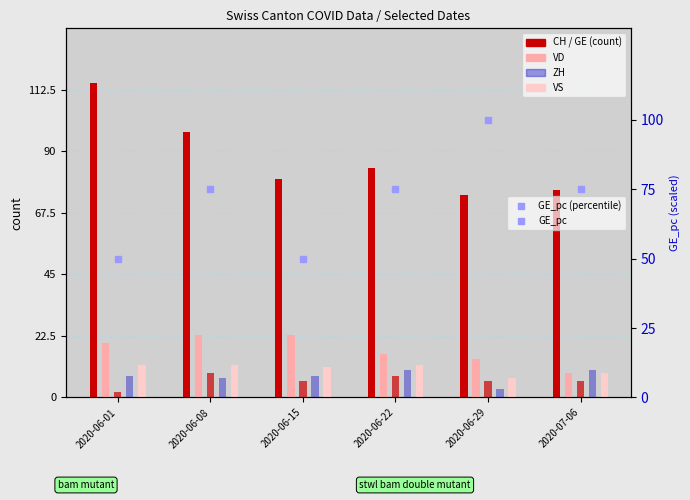

Is the value of ZH at 2020-07-06 greater than the value of VS at 2020-06-29?

Yes